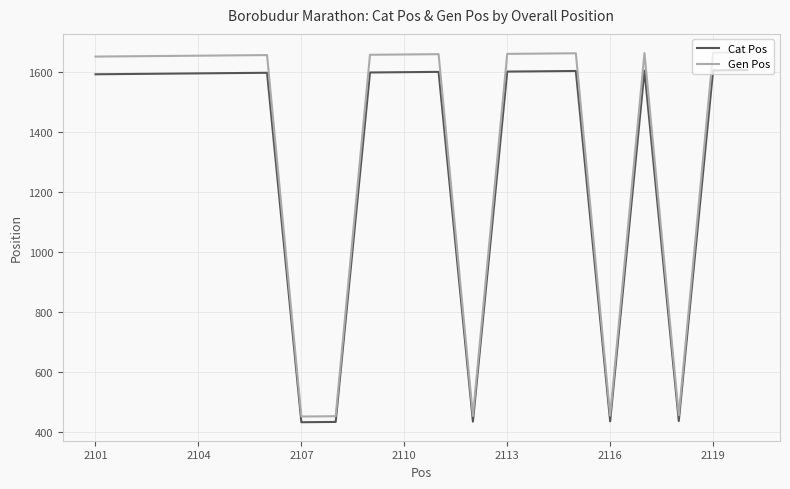

What is the difference between the maximum and minimum values in the Gen Pos series?

1214